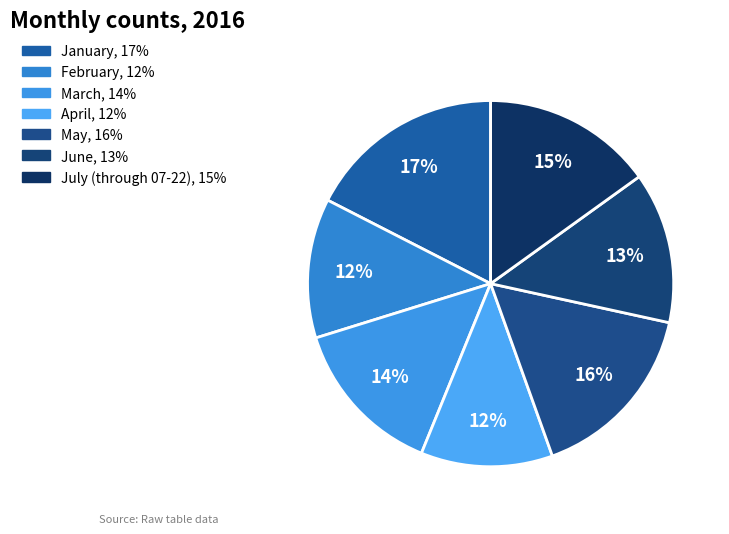

How many segments does this pie chart have?

7